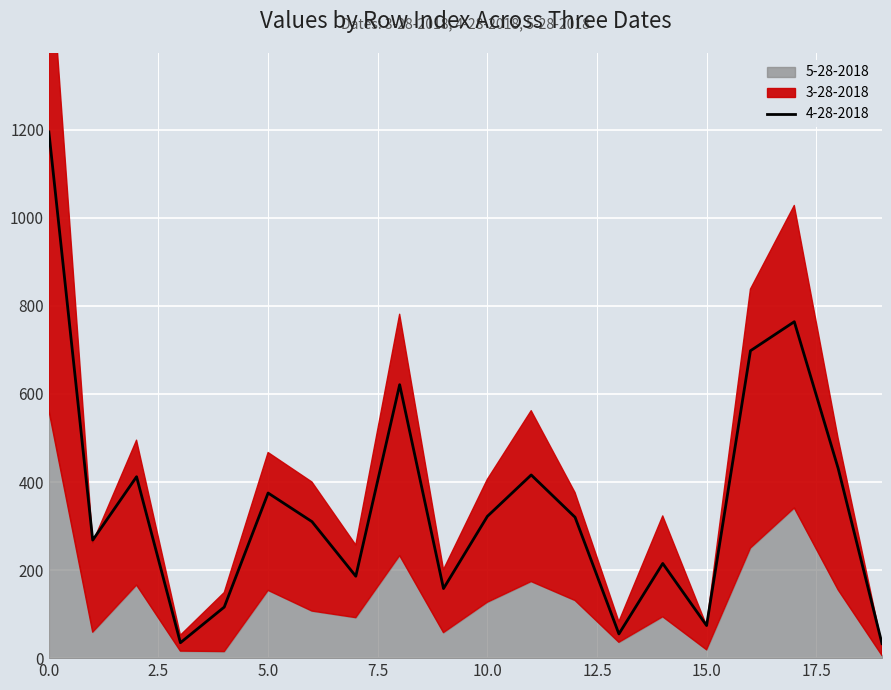

Which category has the lowest value in the 4-28-2018 series?

19